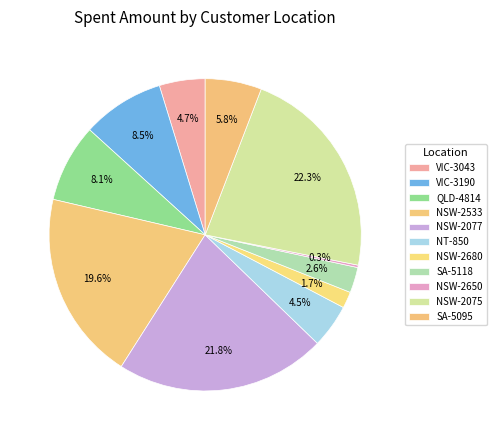

True or false: NT-850 accounts for 5% of the total.

True